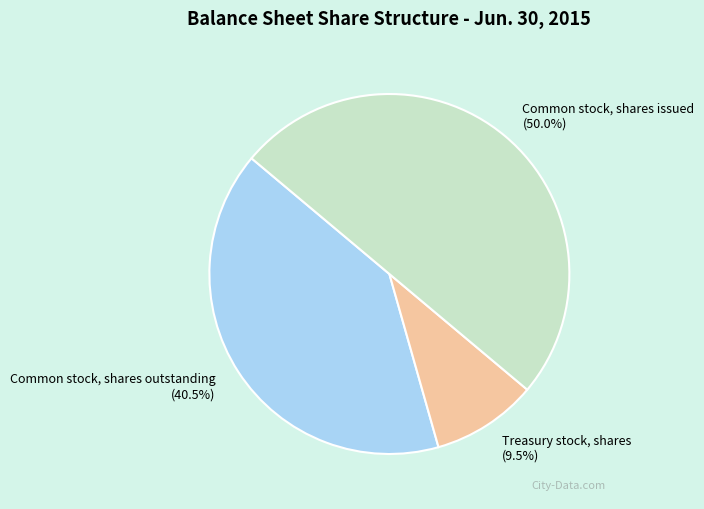

Rank the categories by value from highest to lowest.

Common stock, shares issued, Common stock, shares outstanding, Treasury stock, shares